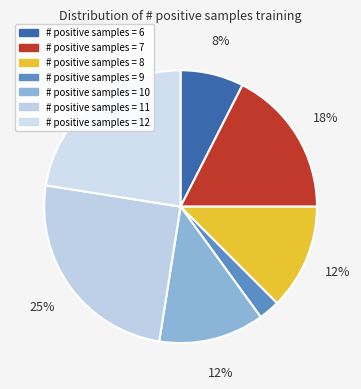

Count the number of slices in the pie.

7